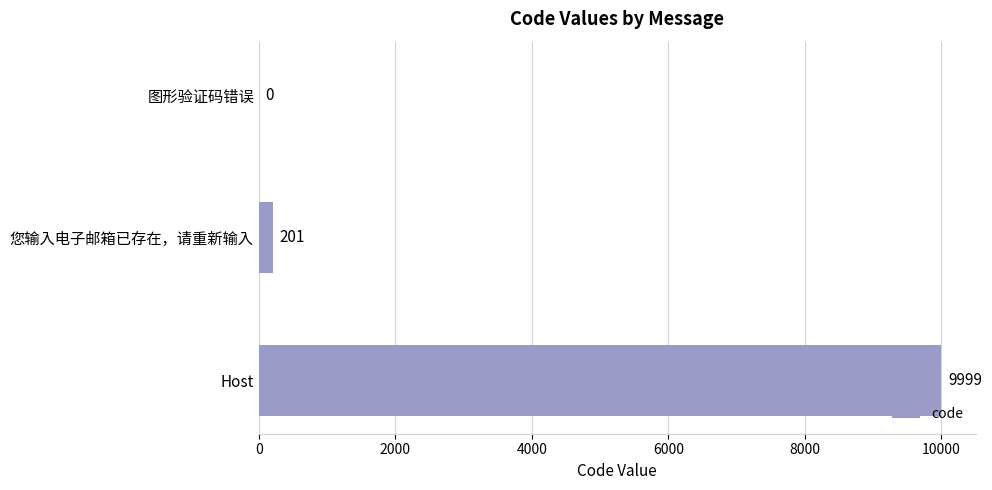

Are the bars horizontal?

Yes